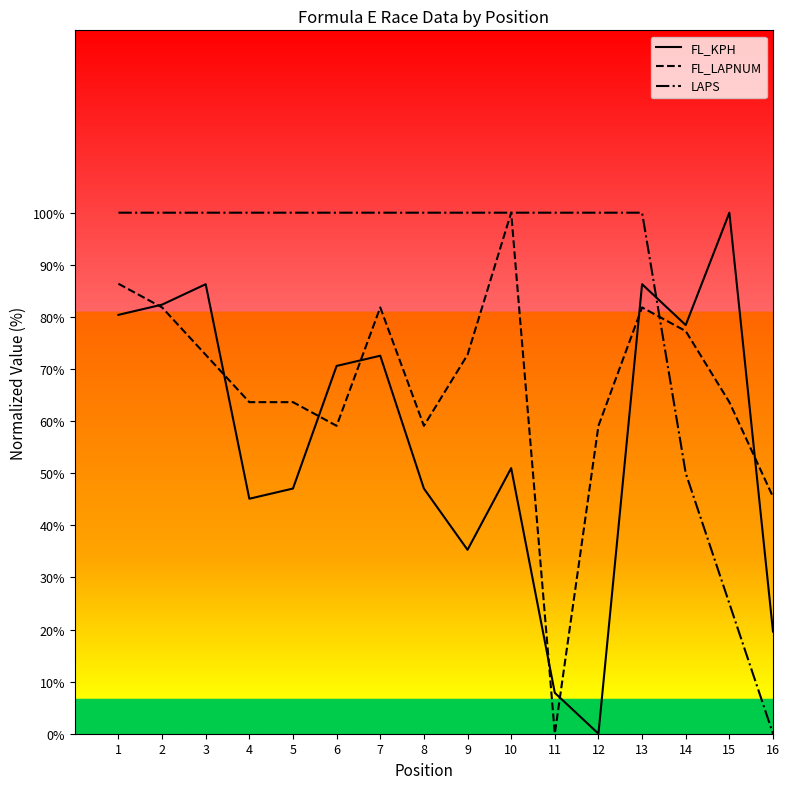

Is the value of LAPS at 6 greater than the value of FL_KPH at 5?

Yes